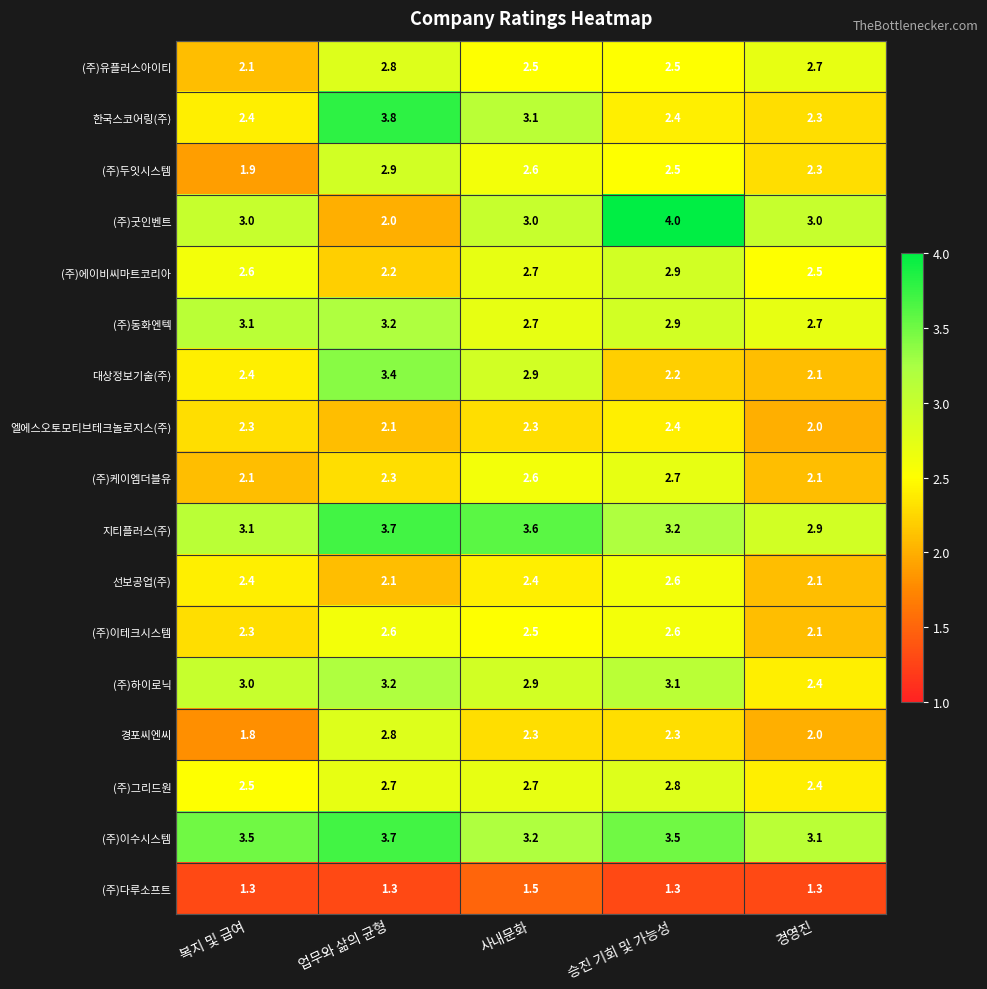

What is the sum of all 경포씨엔씨 values?

11.2